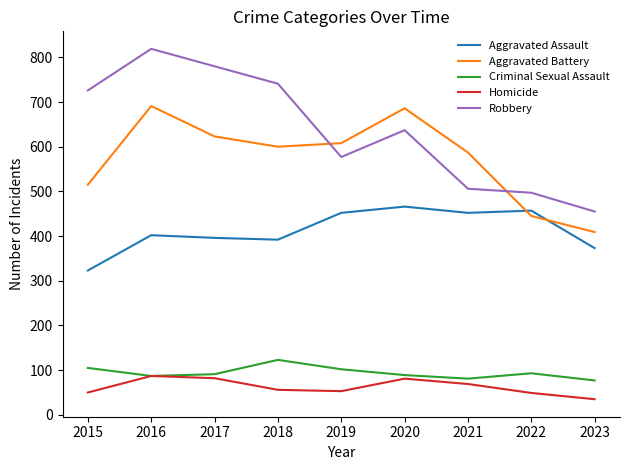

Between 2015 and 2021, which series saw the biggest shift?

Robbery